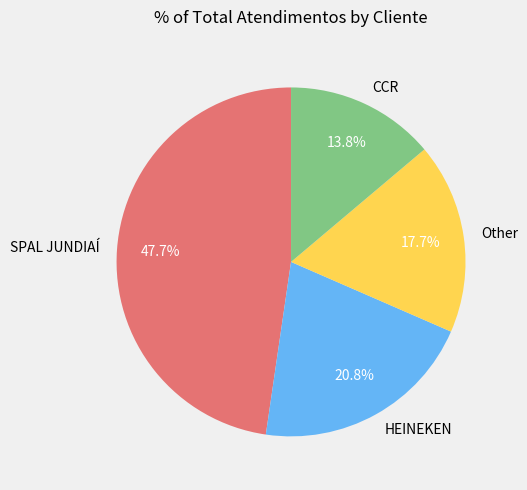

Is it true that Other is 8% of the pie?

False